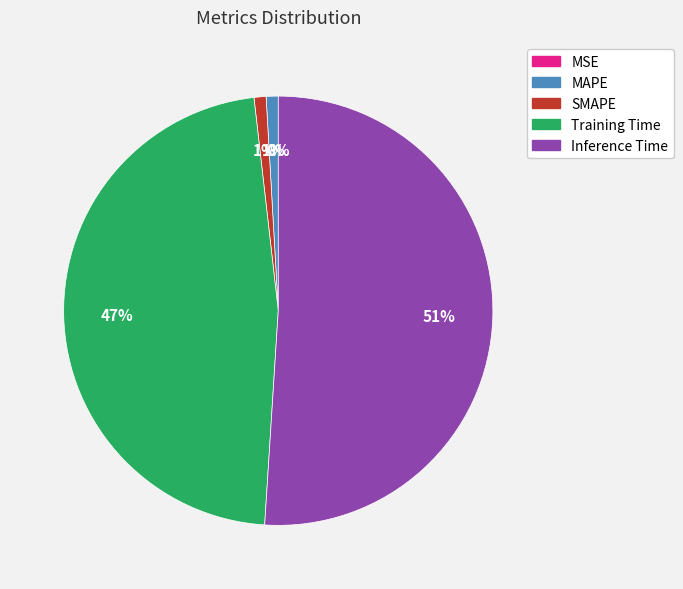

What portion of the pie excludes Training Time?

52.8%